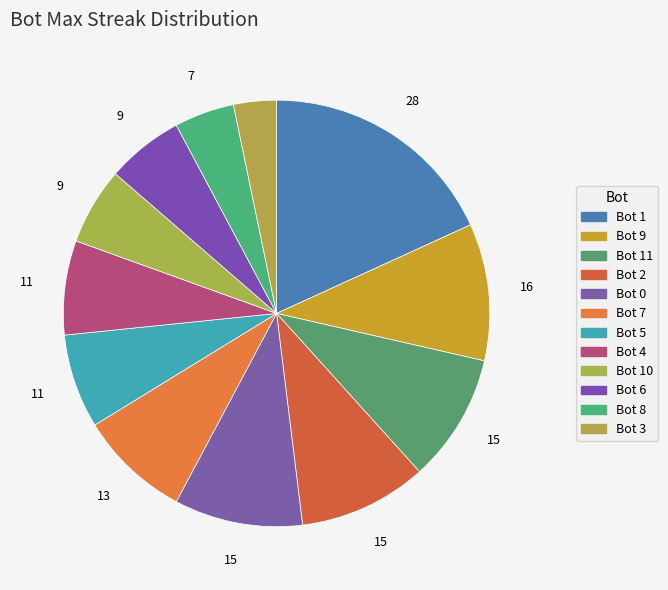

Count the number of slices in the pie.

12